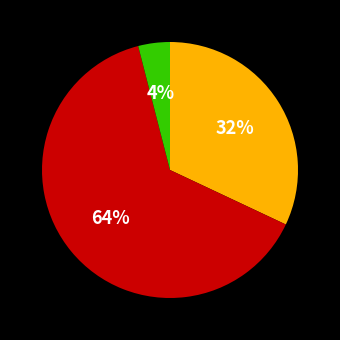

Does any single category account for the majority?

Yes